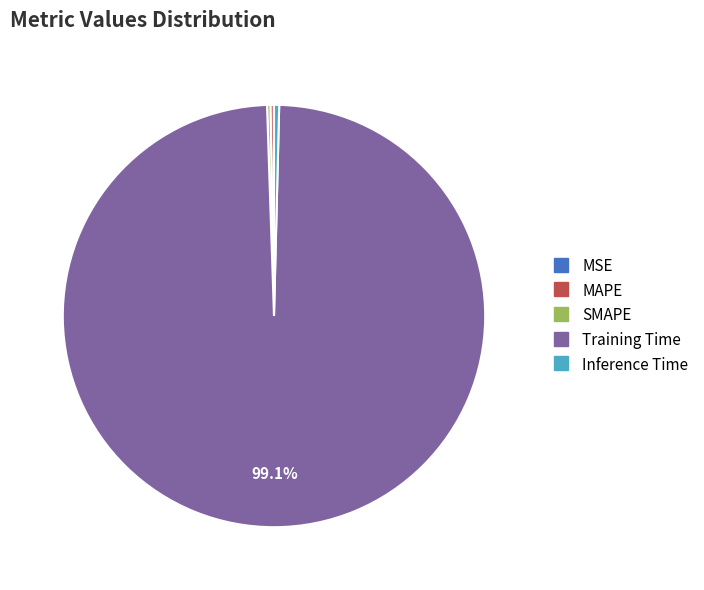

What is the largest slice in the pie chart?

Training Time